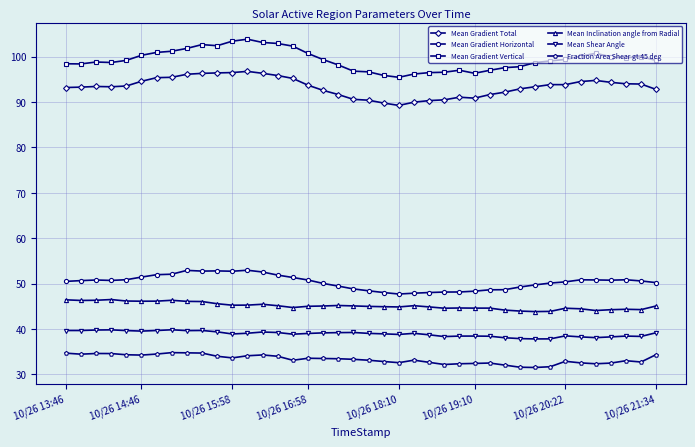

Rank the series by their maximum value, from highest to lowest.

Mean Gradient Vertical, Mean Gradient Total, Mean Gradient Horizontal, Mean Inclination angle from Radial, Mean Shear Angle, Fraction Area Shear gt 45 deg